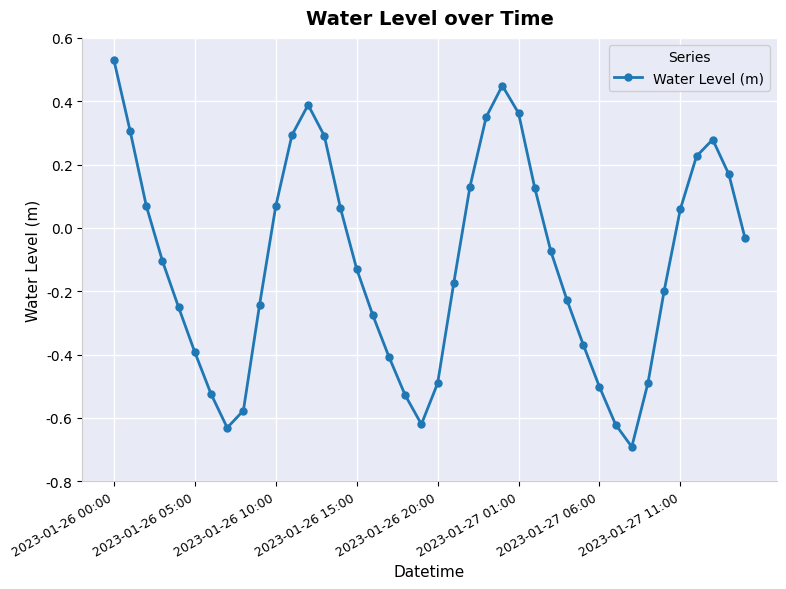

How many points are higher than both their immediate neighbors (excluding endpoints)?

3